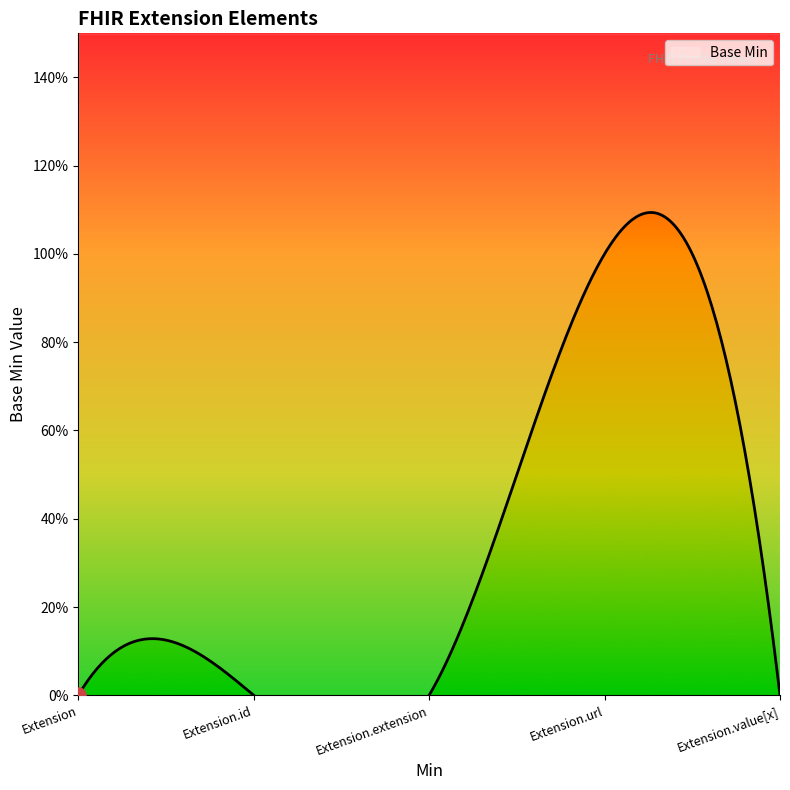

Between Extension.value[x] and Extension.extension, which is larger?

Extension.value[x]